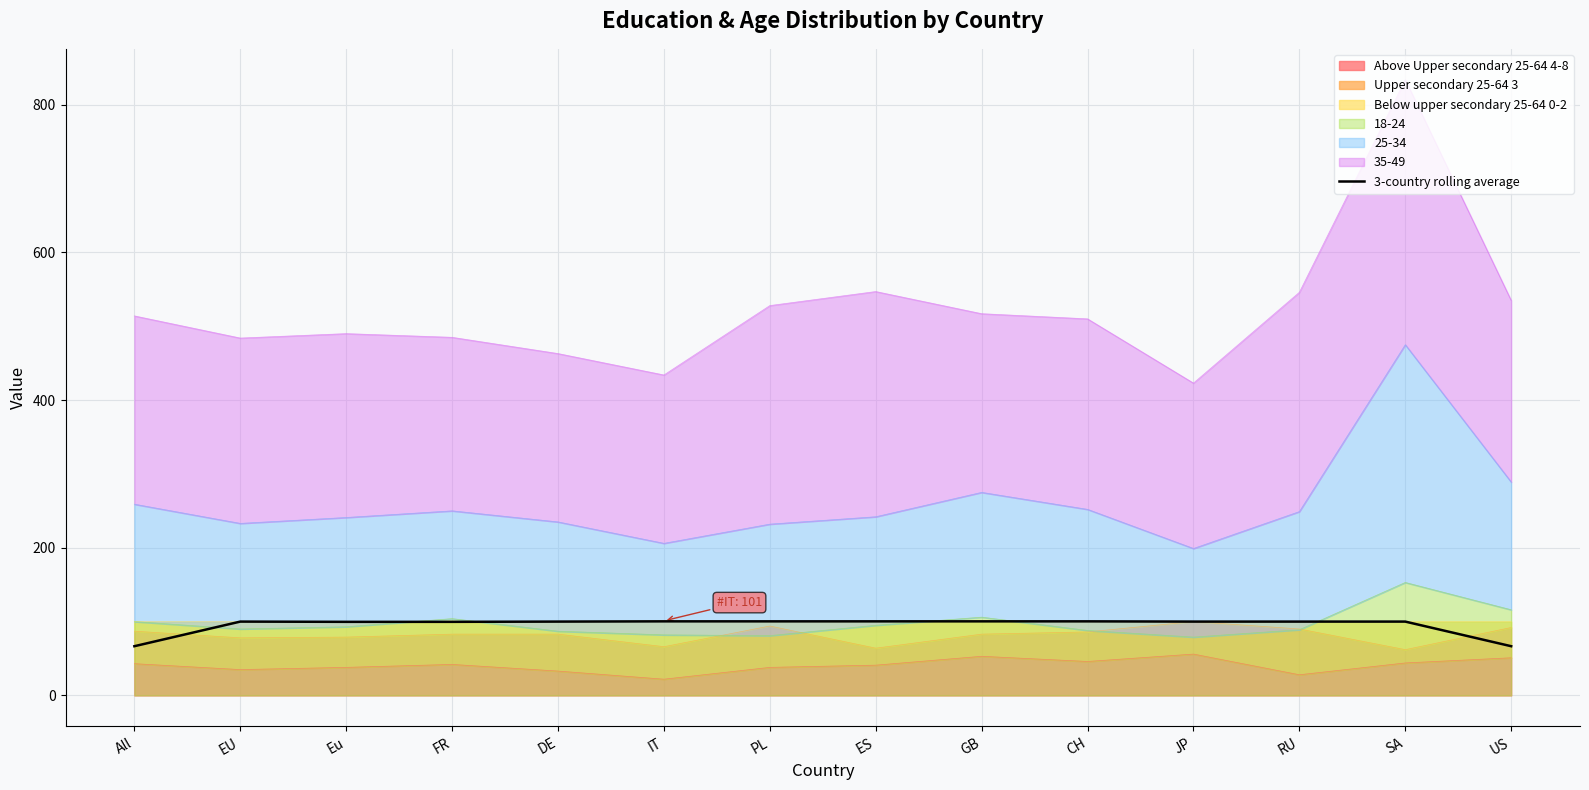

True or false: the data shows 34.1 at CH.

False